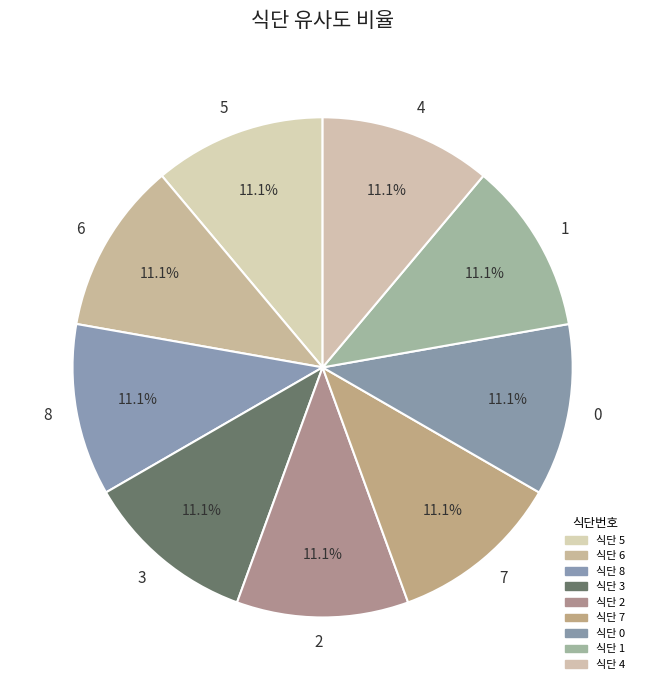

What is the total percentage of 7 and 8?

22.2%